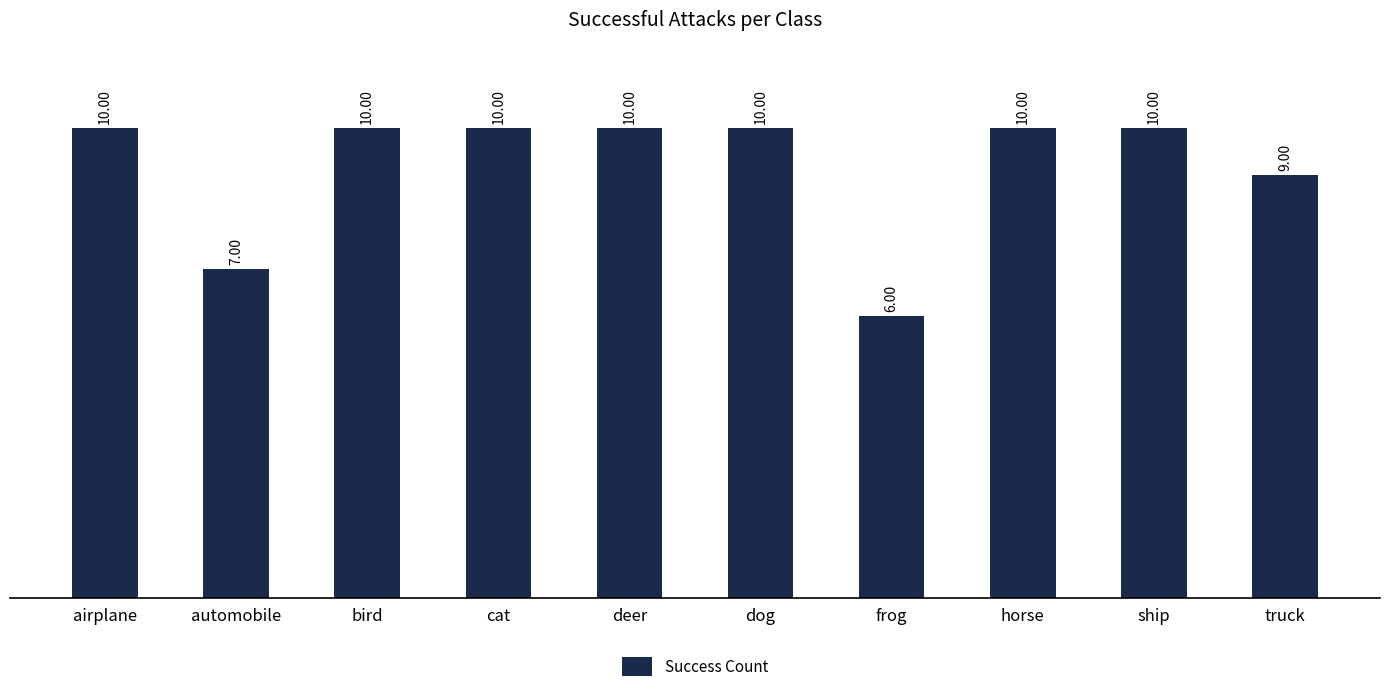

Where is the data nearest to the value 8?

automobile